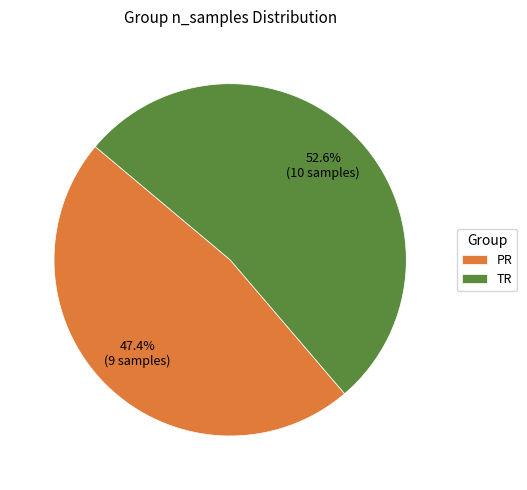

Between PR and TR, which is larger?

TR